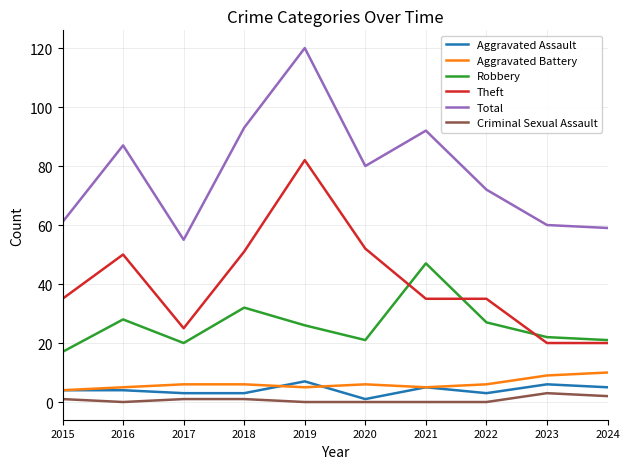

What is the maximum value for Theft?

82